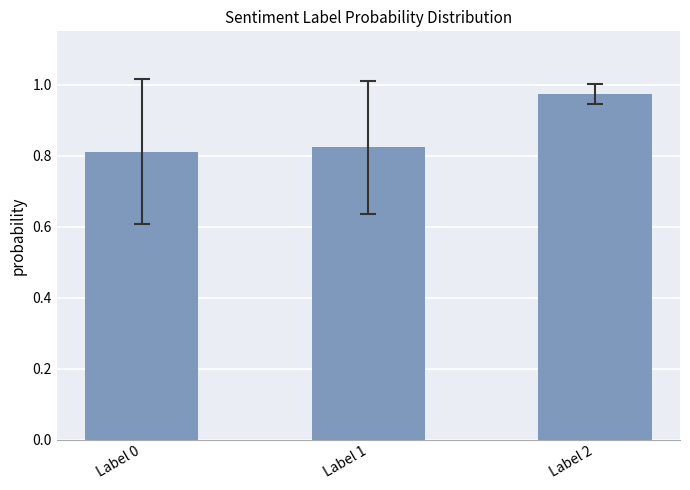

Between Label 0 and Label 2, which is larger?

Label 2